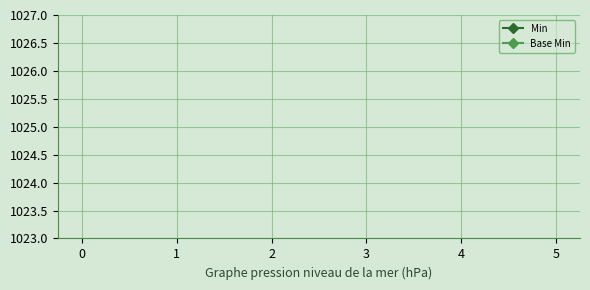

How many lines are shown in the chart?

2